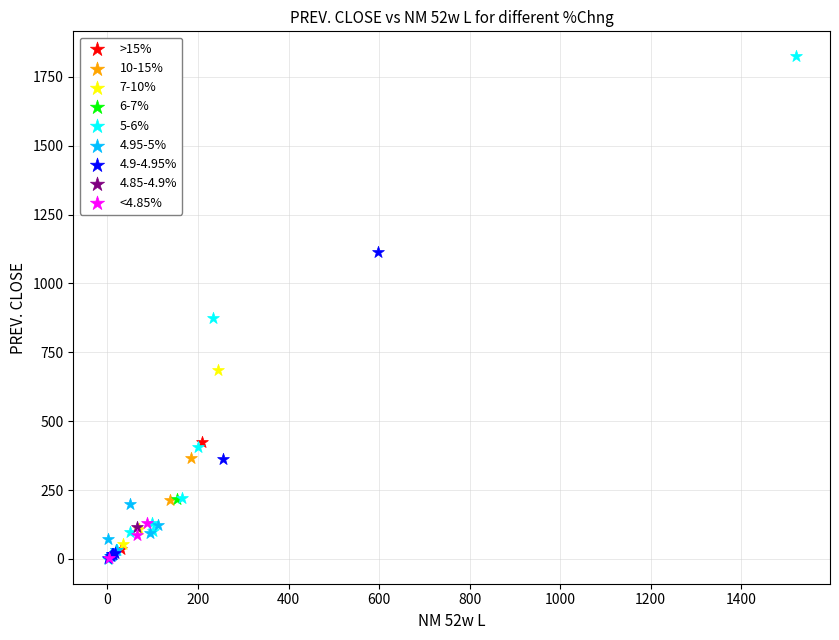

What are all the series names shown in the legend?

>15%, 10-15%, 7-10%, 6-7%, 5-6%, 4.95-5%, 4.9-4.95%, 4.85-4.9%, <4.85%